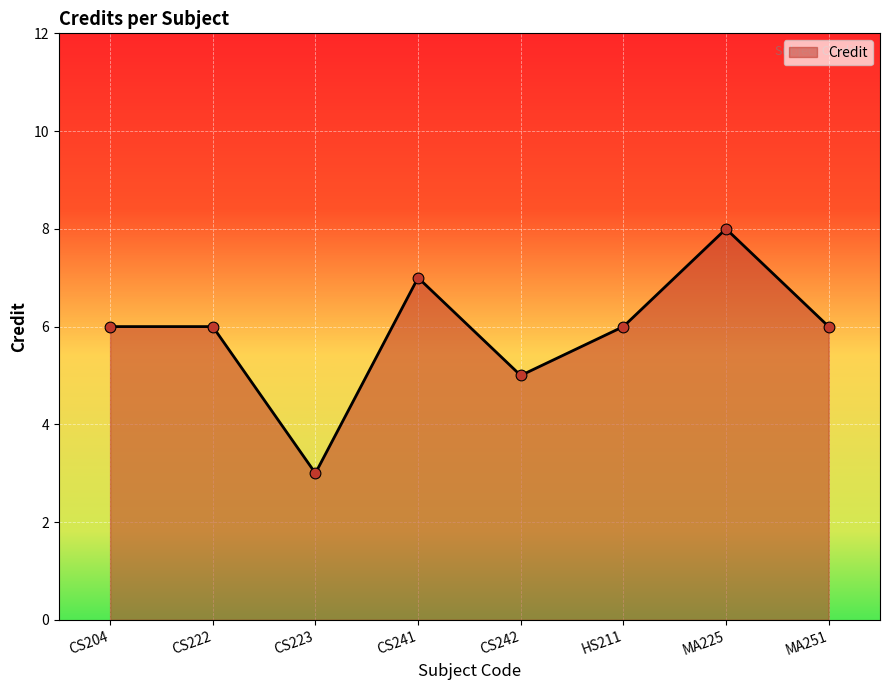

What is the change in value from CS223 to MA225?

+5